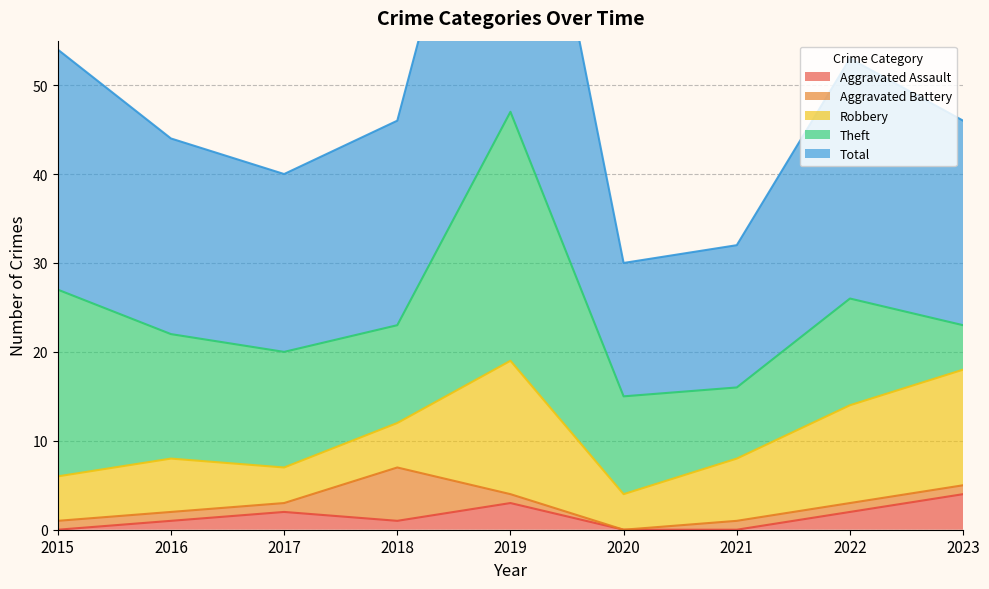

True or false: Total has more than 0 points higher than both neighbors.

True